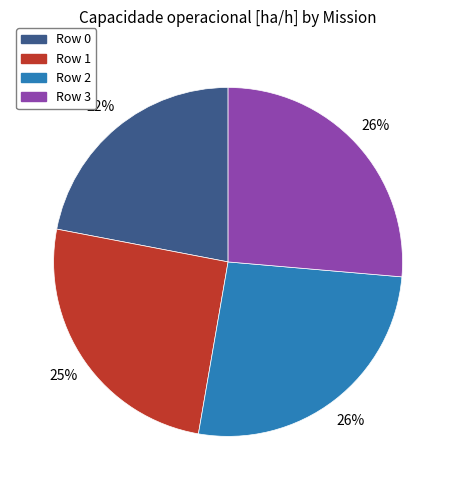

To the nearest percent, what is the combined percentage of Row 0 and Row 3?

48%